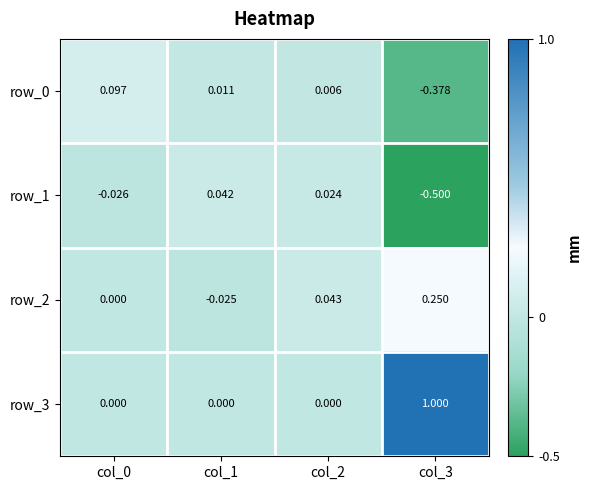

Which series changed the most between col_2 and col_3?

row_3